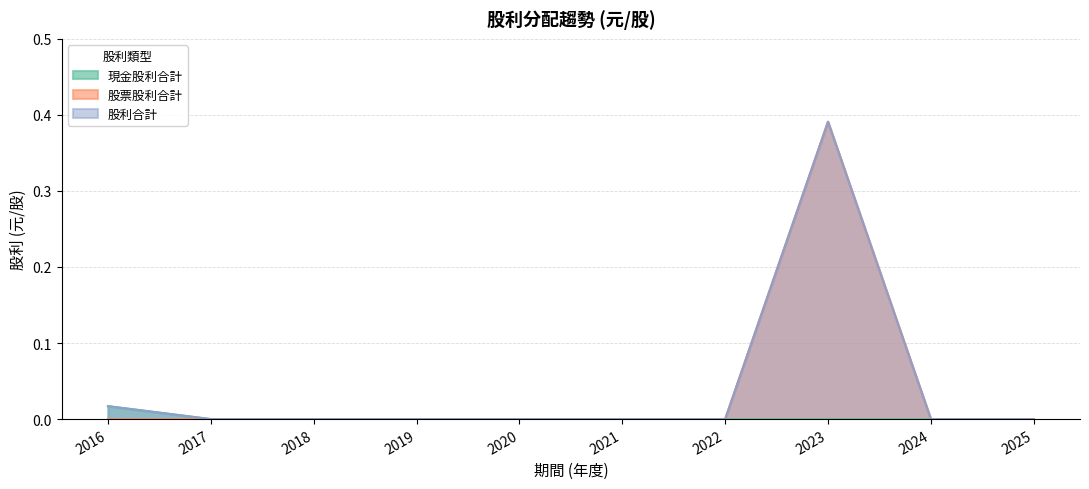

The 股利合計 series shows 0.0 at 2025. True or false?

True